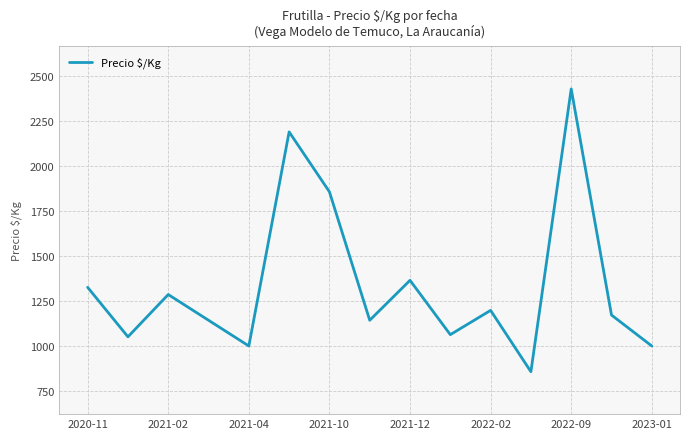

Reading left to right, what are all the values shown in this chart?

1326	1051	1286	1143	1000	2190	1857	1143	1365	1063	1198	857	2429	1172	1000